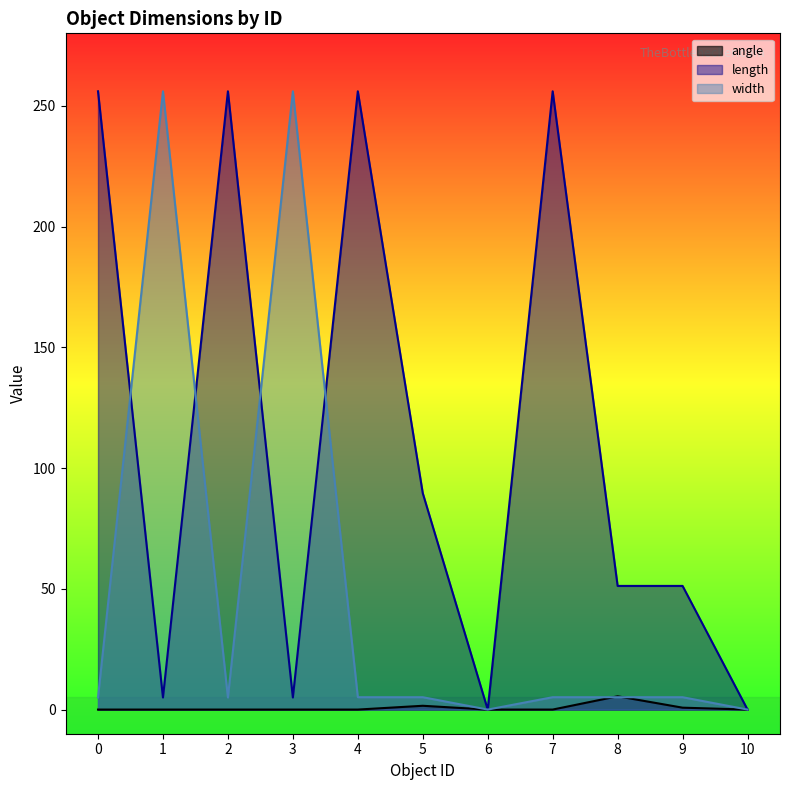

Reading left to right, list all the values displayed in this chart.

angle: 0=0.0	1=0.0	2=0.0	3=0.0	4=0.0	5=1.6	6=0.0	7=0.0	8=5.5	9=0.8	10=0.0
length: 0=256.0	1=5.0	2=256.0	3=5.0	4=256.0	5=89.6	6=0.0	7=256.0	8=51.2	9=51.2	10=0.0
width: 0=5.0	1=256.0	2=5.0	3=256.0	4=5.1	5=5.1	6=0.0	7=5.1	8=5.1	9=5.1	10=0.0